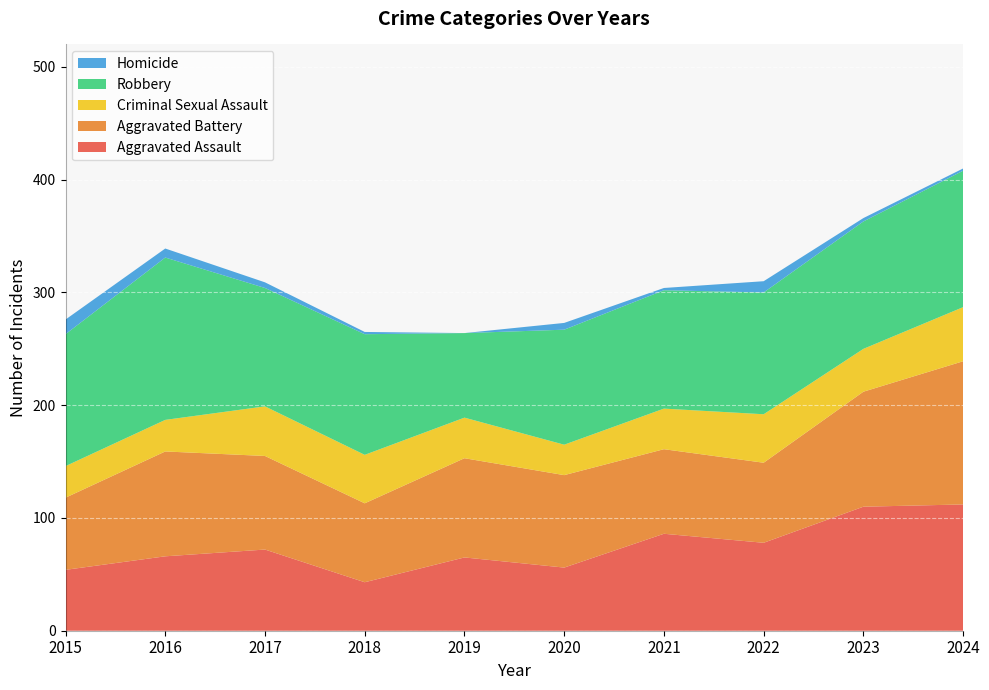

Reading left to right, what are all the values shown in this chart?

Aggravated Assault: 2015=54	2016=66	2017=72	2018=43	2019=65	2020=56	2021=86	2022=78	2023=110	2024=112
Aggravated Battery: 2015=64	2016=93	2017=83	2018=70	2019=88	2020=82	2021=75	2022=71	2023=102	2024=127
Criminal Sexual Assault: 2015=28	2016=28	2017=44	2018=43	2019=36	2020=27	2021=36	2022=43	2023=38	2024=48
Robbery: 2015=117	2016=144	2017=105	2018=107	2019=75	2020=102	2021=105	2022=108	2023=113	2024=121
Homicide: 2015=13	2016=8	2017=5	2018=2	2019=0	2020=6	2021=2	2022=10	2023=3	2024=2